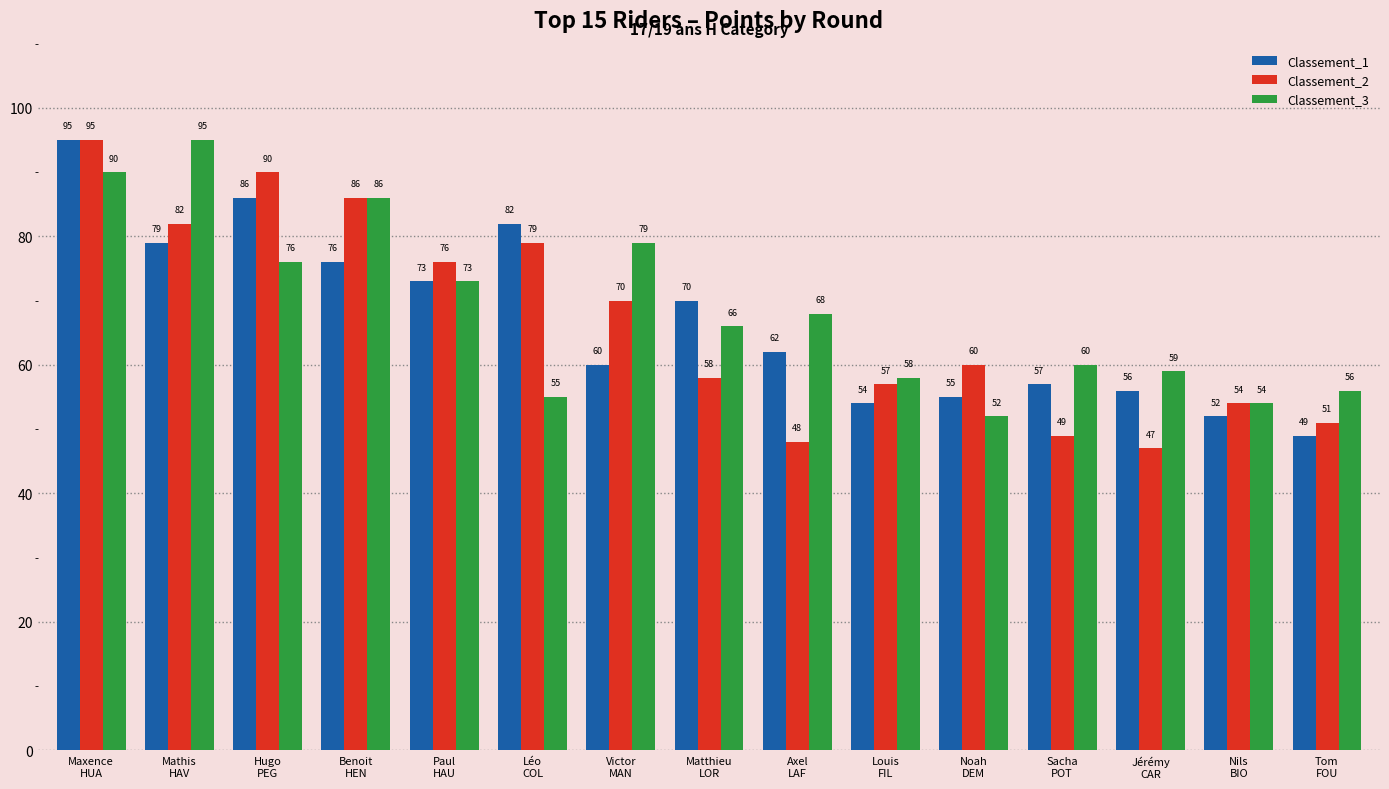

What is the maximum value for Classement_3?

95